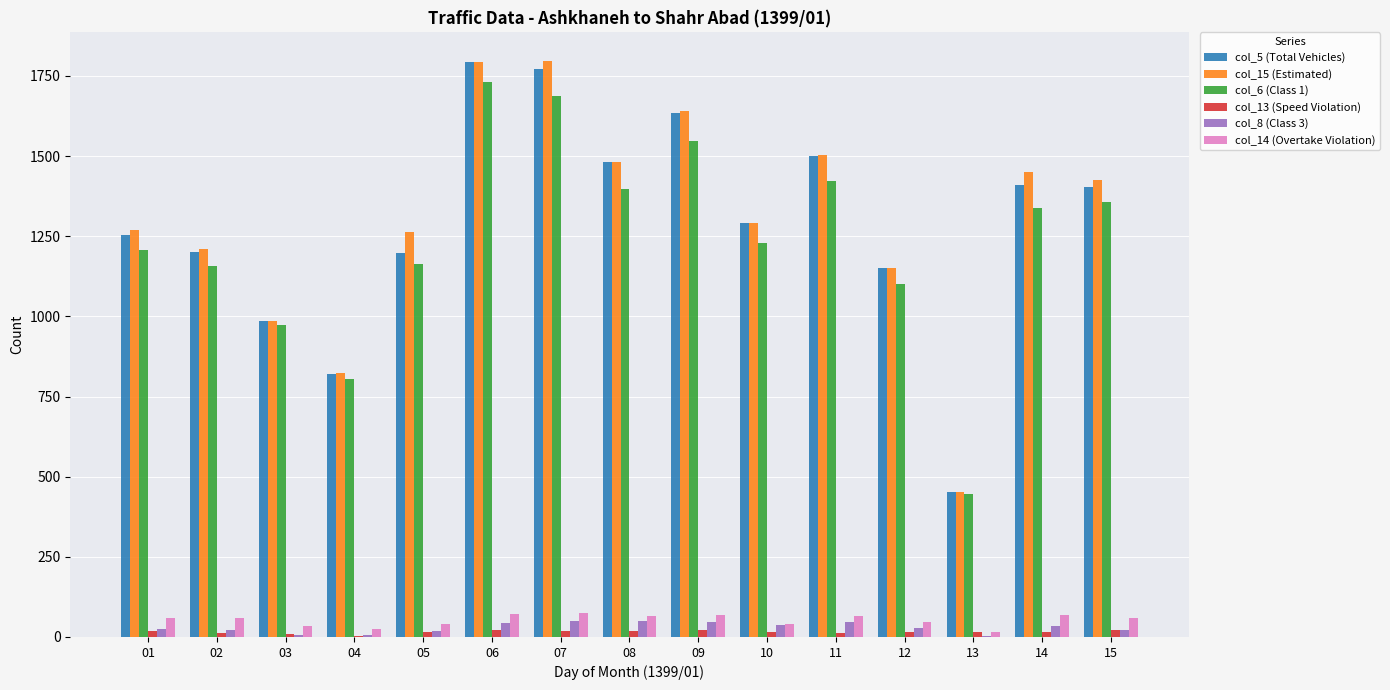

What is the greatest value displayed?

1796